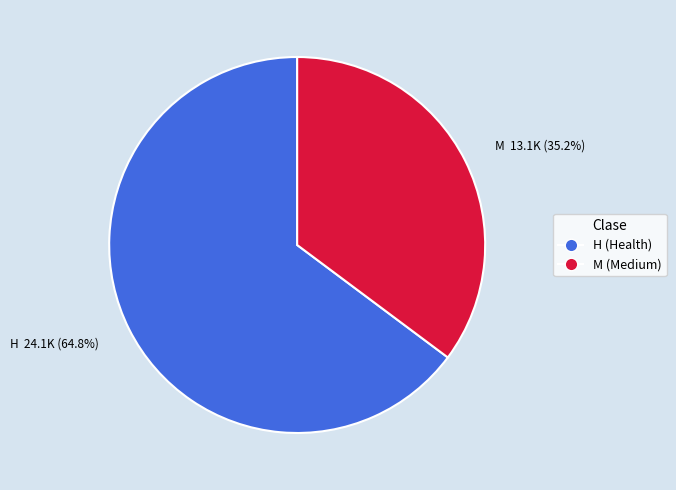

Does any single category account for the majority?

Yes